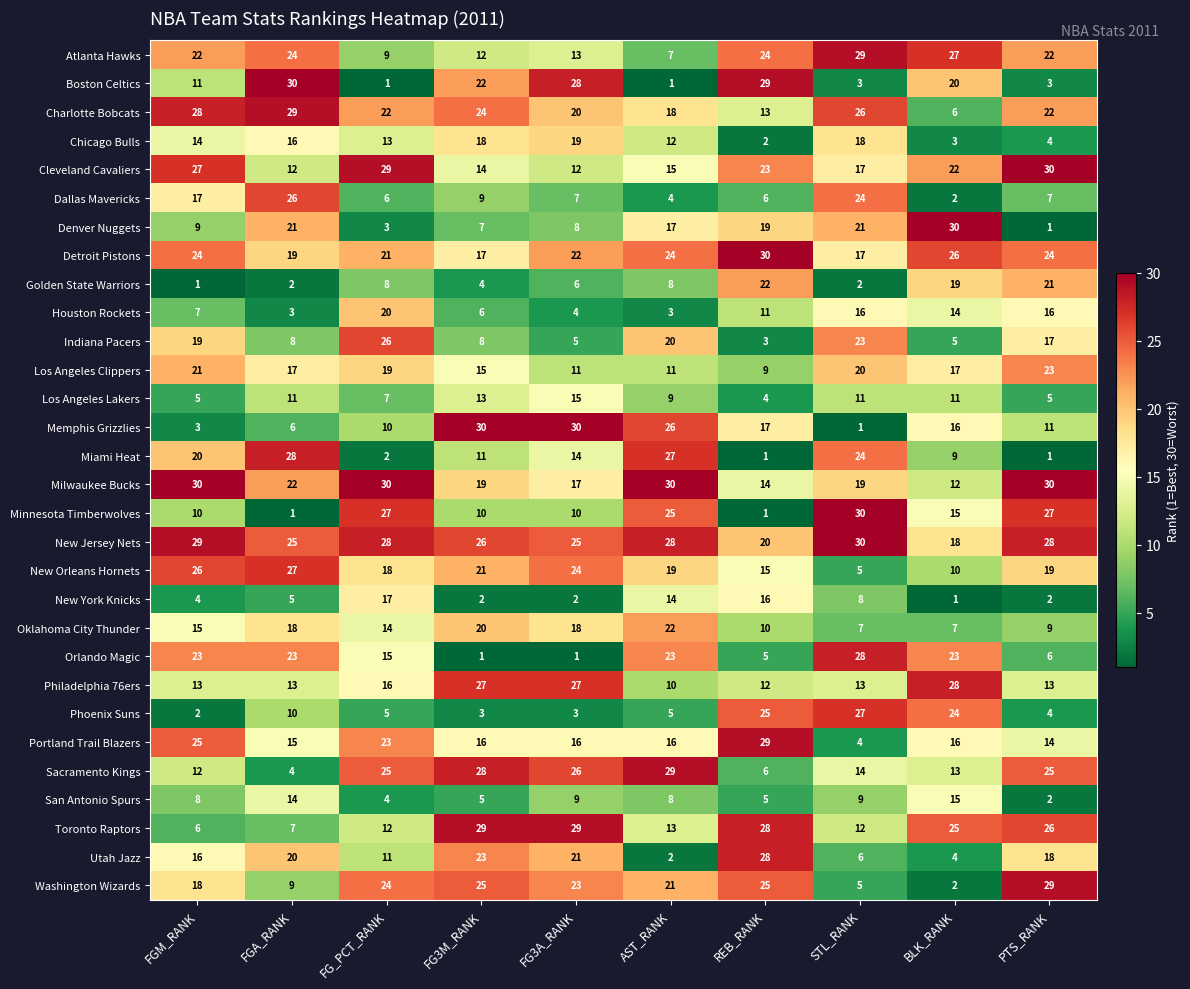

Read the New Orleans Hornets value at STL_RANK.

5